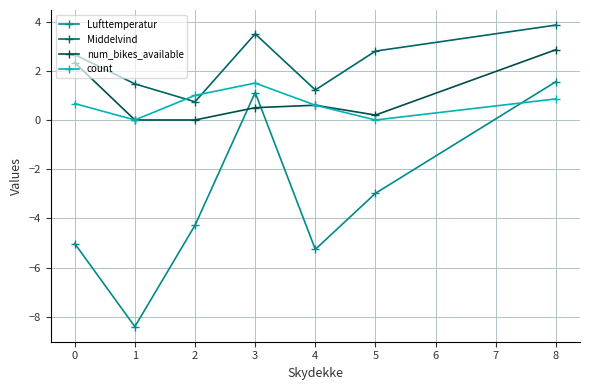

True or false: num_bikes_available has more than 0 interior local peaks.

True